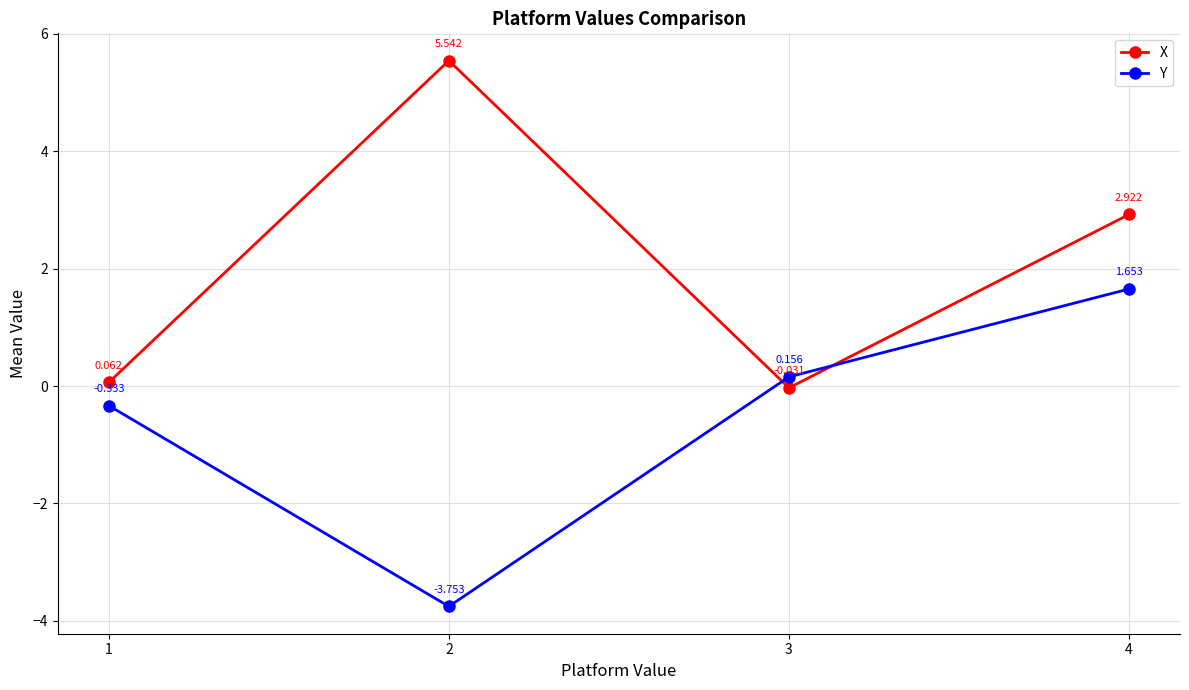

How many data points in Y are less than 0?

2